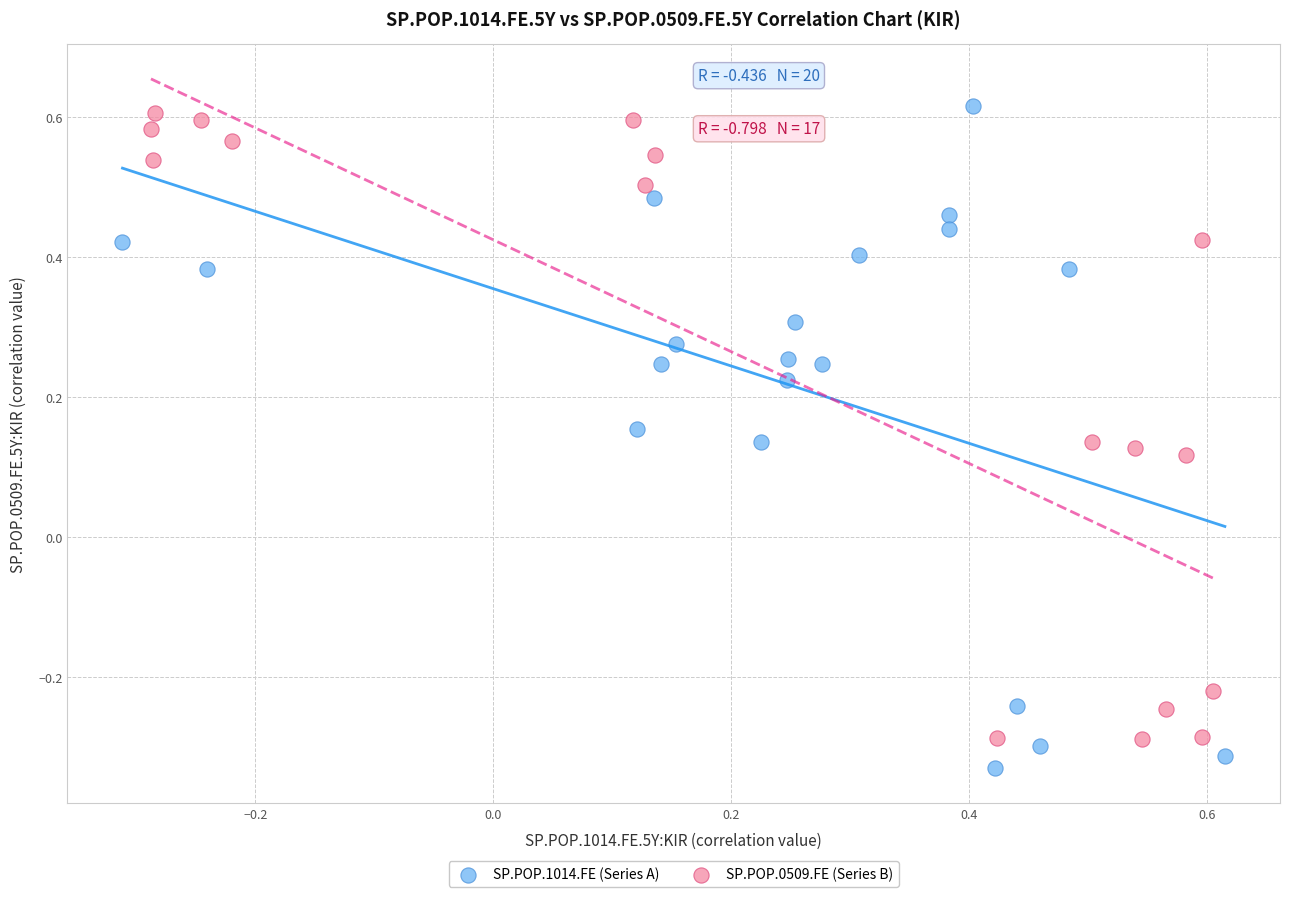

What are all the series names shown in the legend?

SP.POP.1014.FE (Series A), SP.POP.0509.FE (Series B)